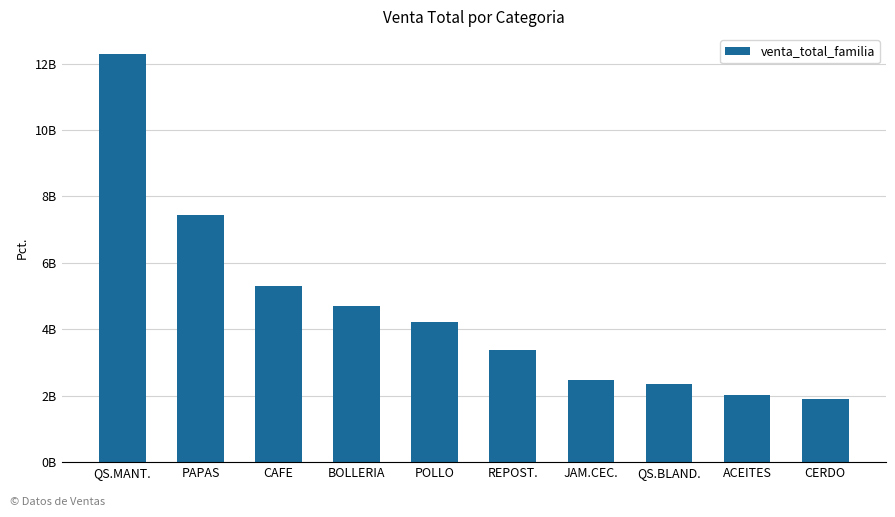

Reading right to left, extract all data points from this chart.

1902682675	2010305357	2357760058	2472154766	3389779173	4217973407	4690135934	5298807366	7428677451	12274996328